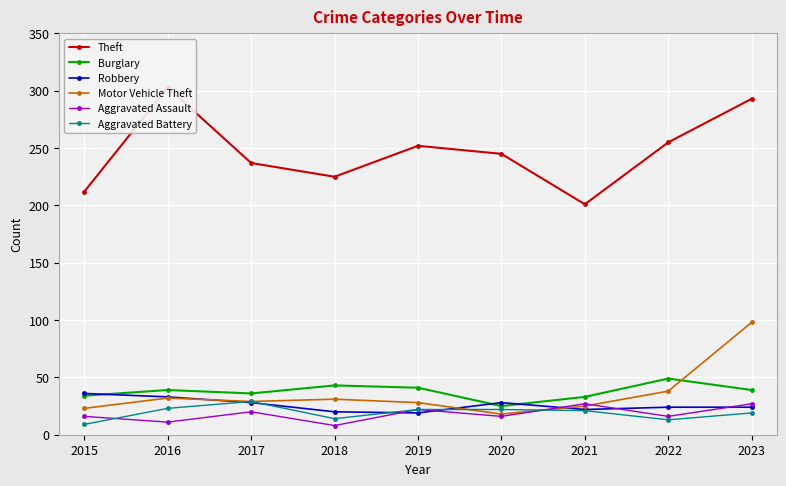

List the labels in order of Burglary value, largest first.

2022, 2018, 2019, 2016, 2023, 2017, 2015, 2021, 2020